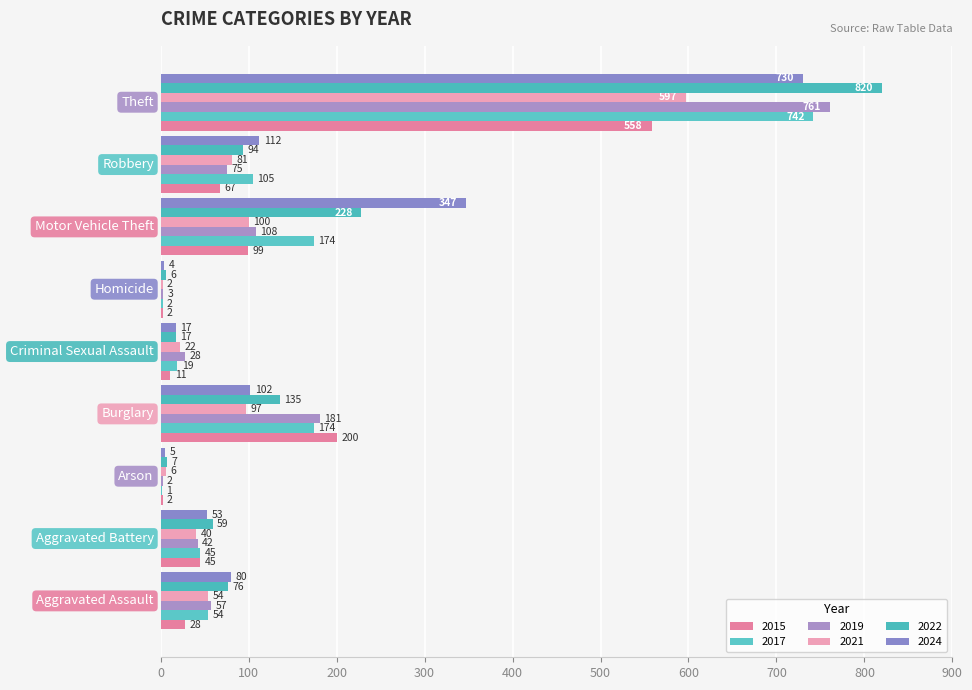

Which series has the largest range (max minus min)?

2022